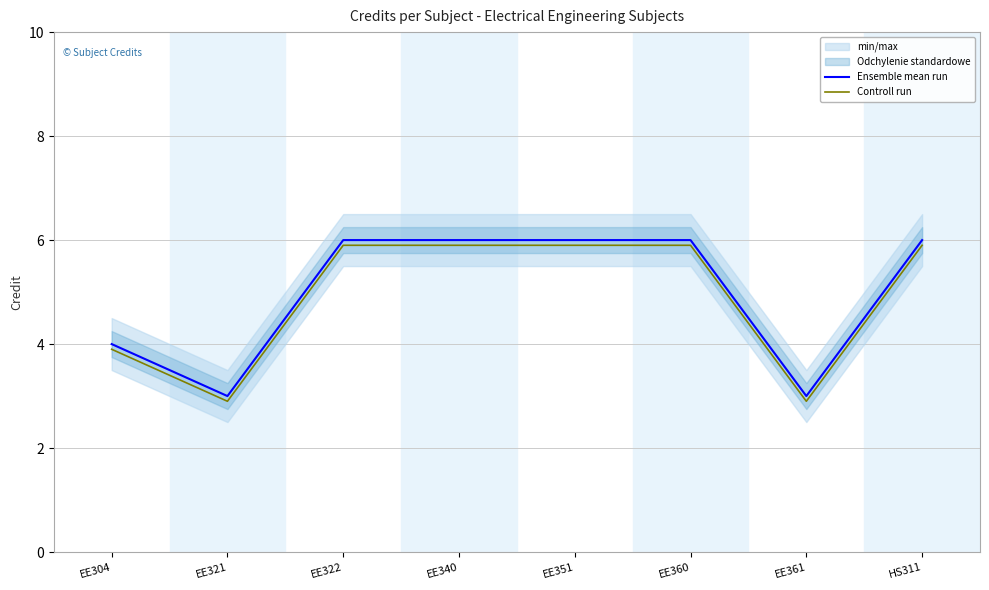

How many series are shown in this chart?

2